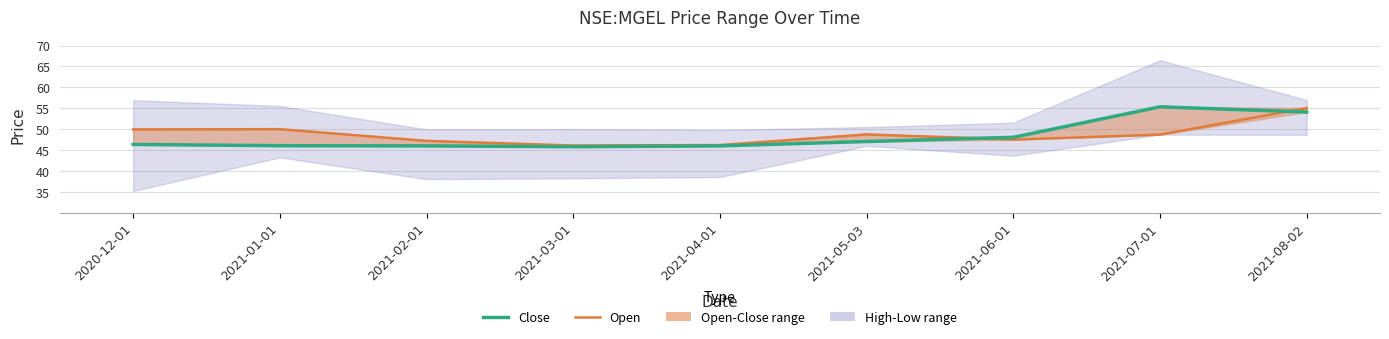

What is the sum of the Close values at 2021-01-01 and 2020-12-01?

92.4